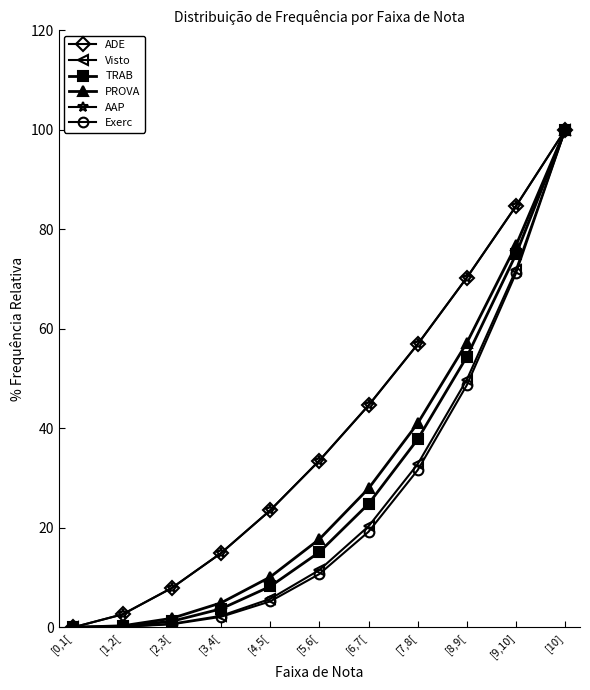

True or false: Visto and PROVA cross at least once.

False